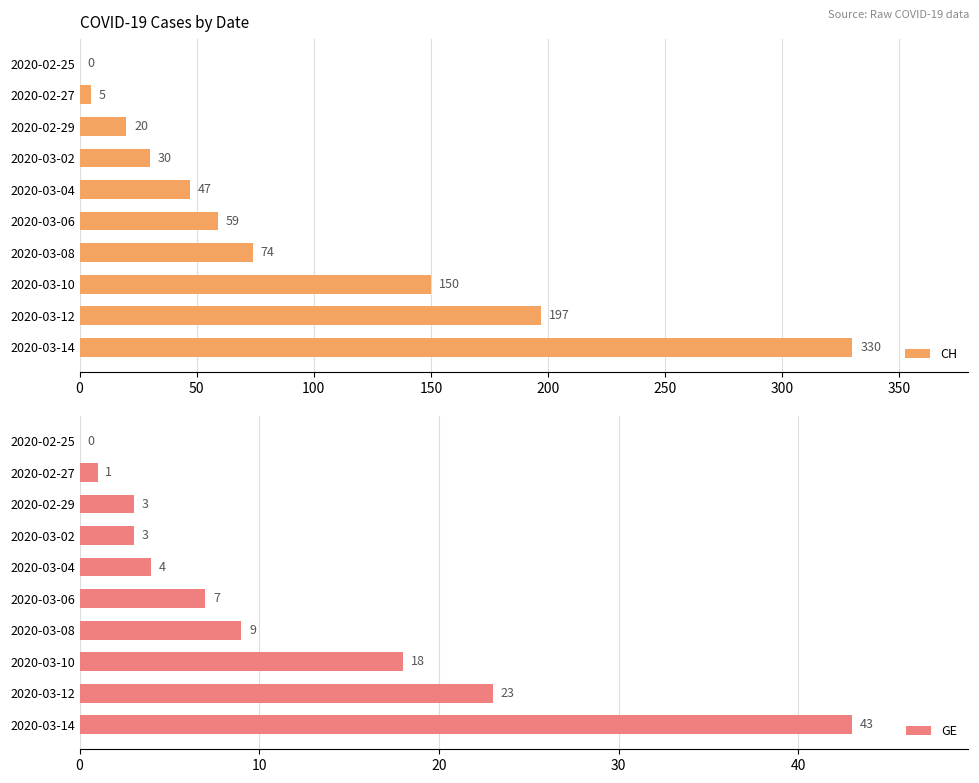

What is the value of the CH bar at the 4th from the left?

30